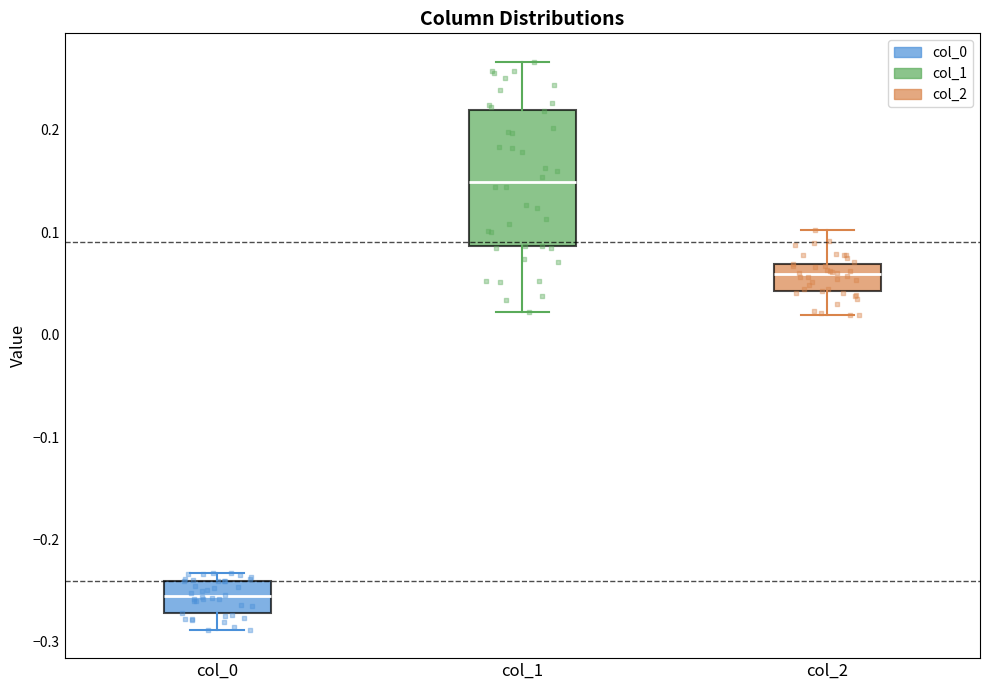

Which box has the highest median line?

col_1